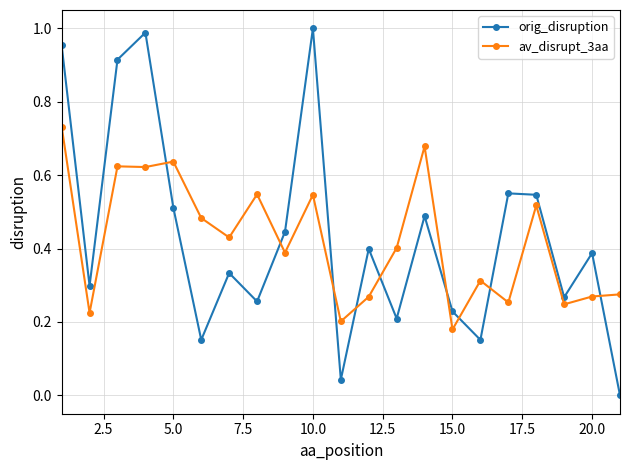

In av_disrupt_3aa, how many points are higher than both neighbors (excluding endpoints)?

7